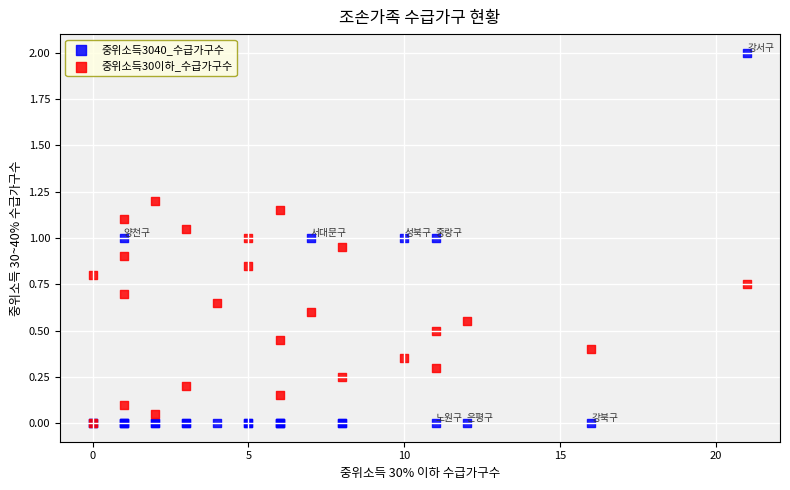

What are all the series names shown in the legend?

중위소득3040_수급가구수, 중위소득30이하_수급가구수